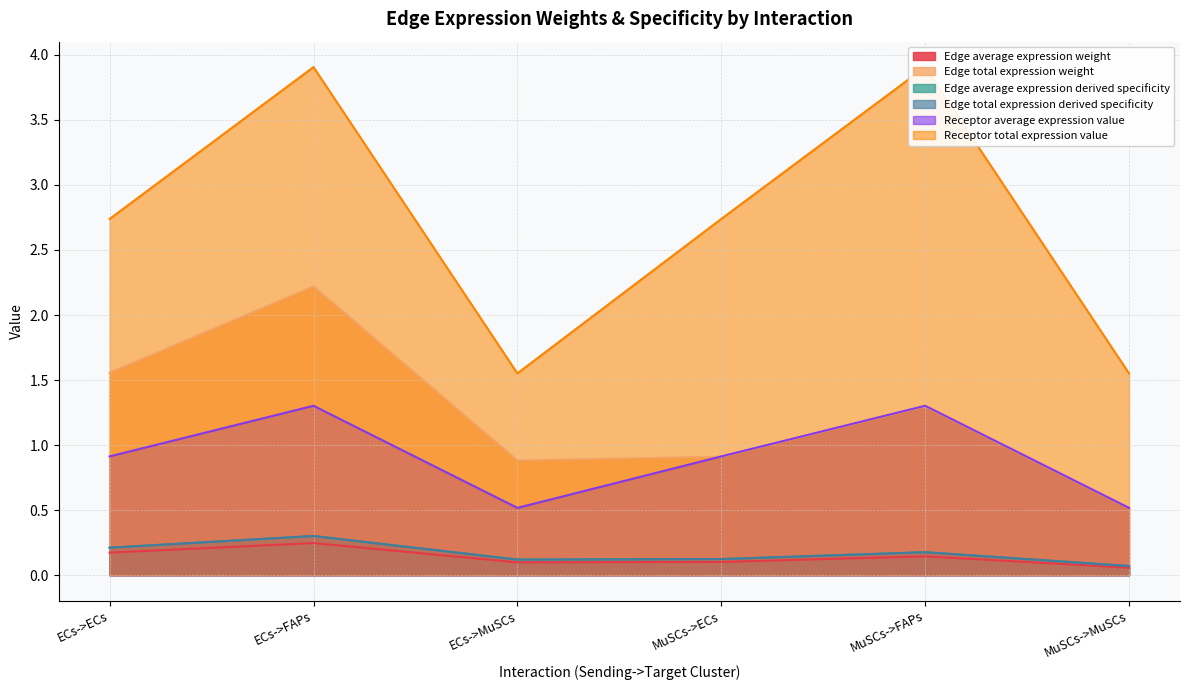

Is it true that Receptor average expression value equals 1.3 at MuSCs->FAPs?

True